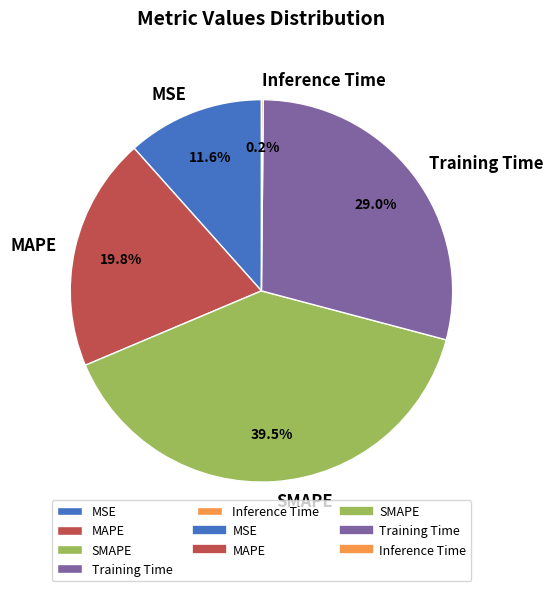

What portion of the pie excludes MSE?

88.4%